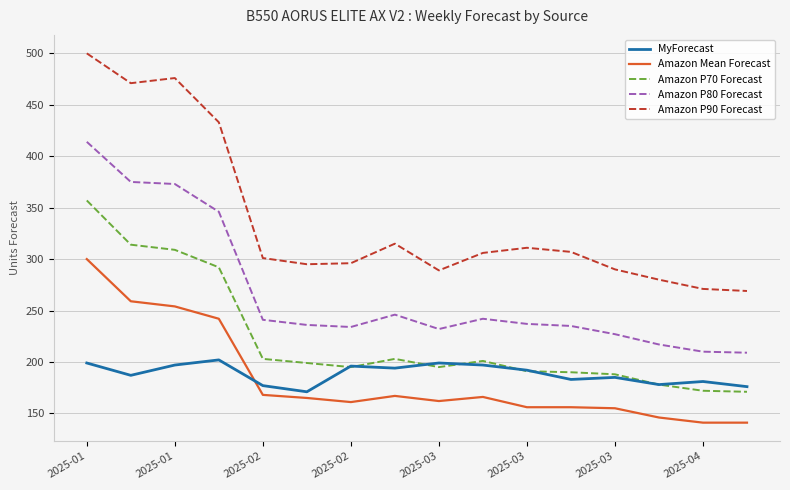

True or false: MyForecast and Amazon Mean Forecast intersect in this chart.

True